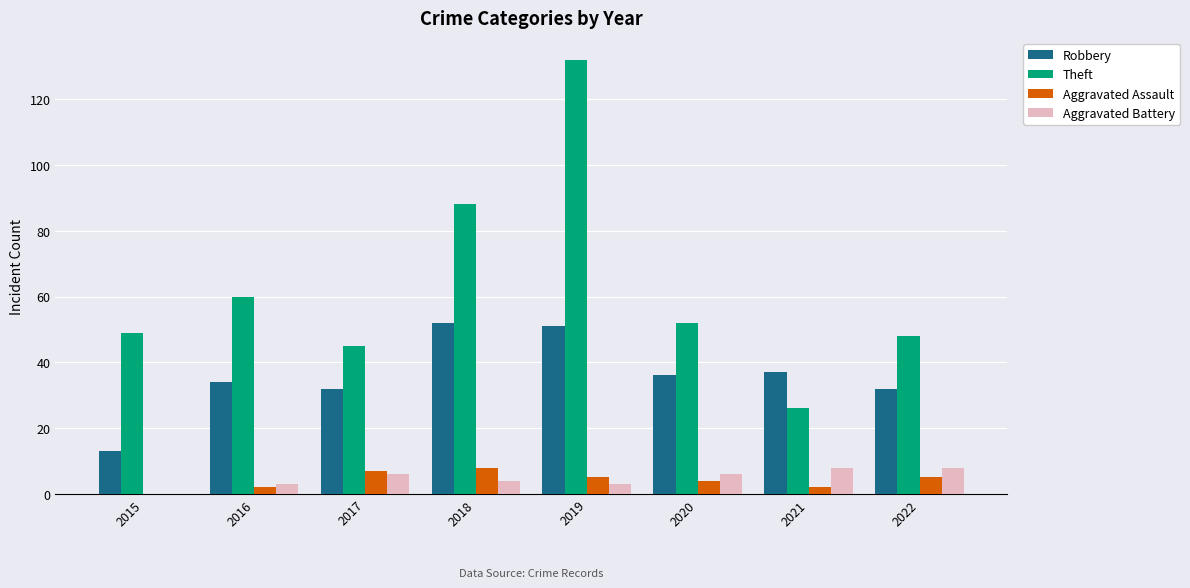

Reading left to right, extract all data points from this chart.

Robbery: 2015=13	2016=34	2017=32	2018=52	2019=51	2020=36	2021=37	2022=32
Theft: 2015=49	2016=60	2017=45	2018=88	2019=132	2020=52	2021=26	2022=48
Aggravated Assault: 2015=0	2016=2	2017=7	2018=8	2019=5	2020=4	2021=2	2022=5
Aggravated Battery: 2015=0	2016=3	2017=6	2018=4	2019=3	2020=6	2021=8	2022=8